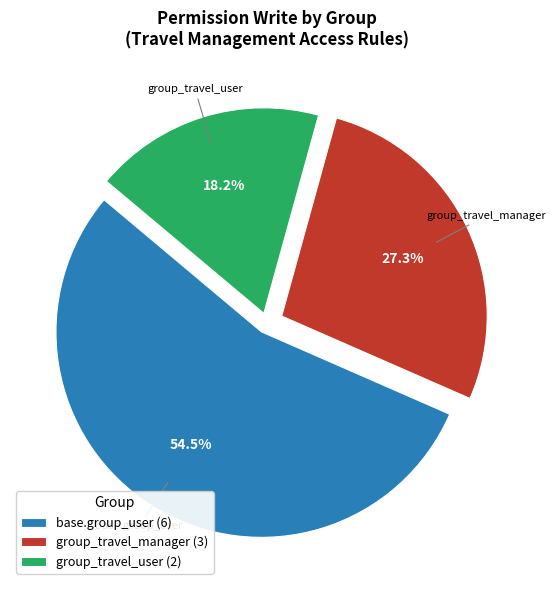

What percentage is NOT represented by group_travel_manager (3)?

72.7%